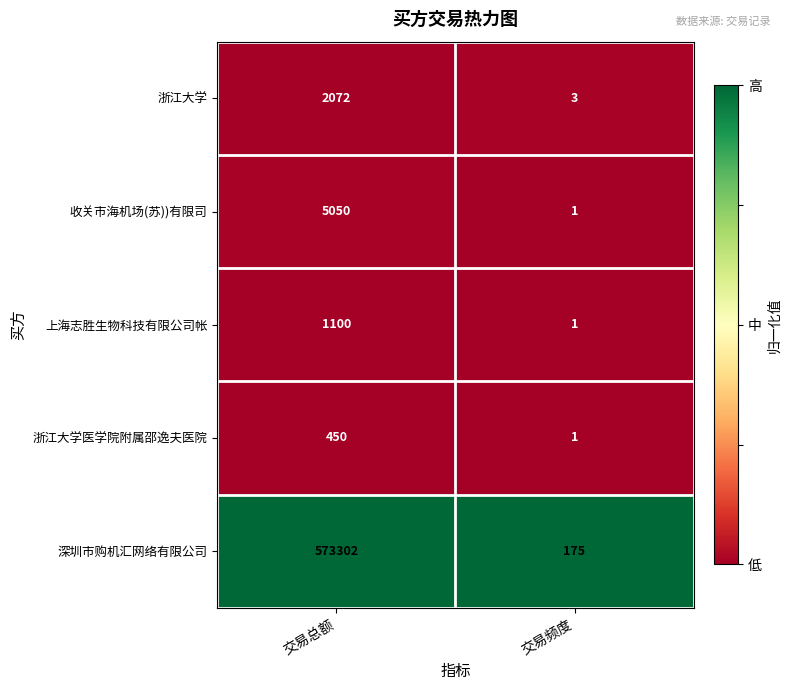

Which series has the largest total across all categories?

深圳市购机汇网络有限公司